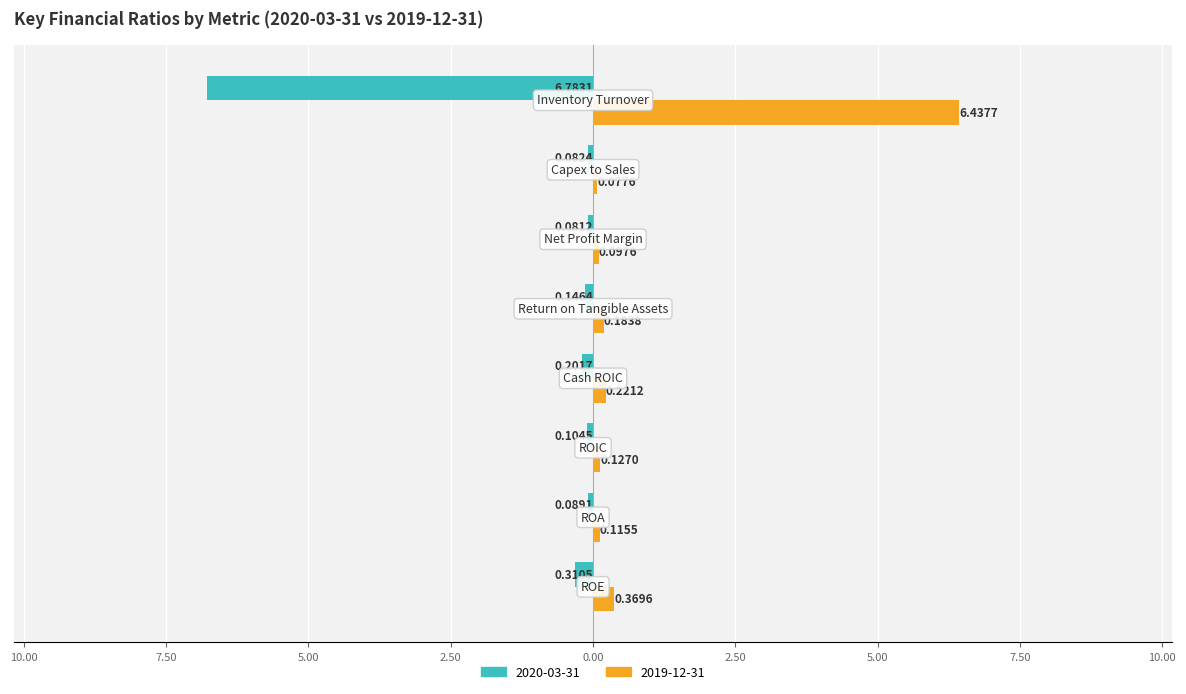

What are all the series names shown in the legend?

2020-03-31, 2019-12-31